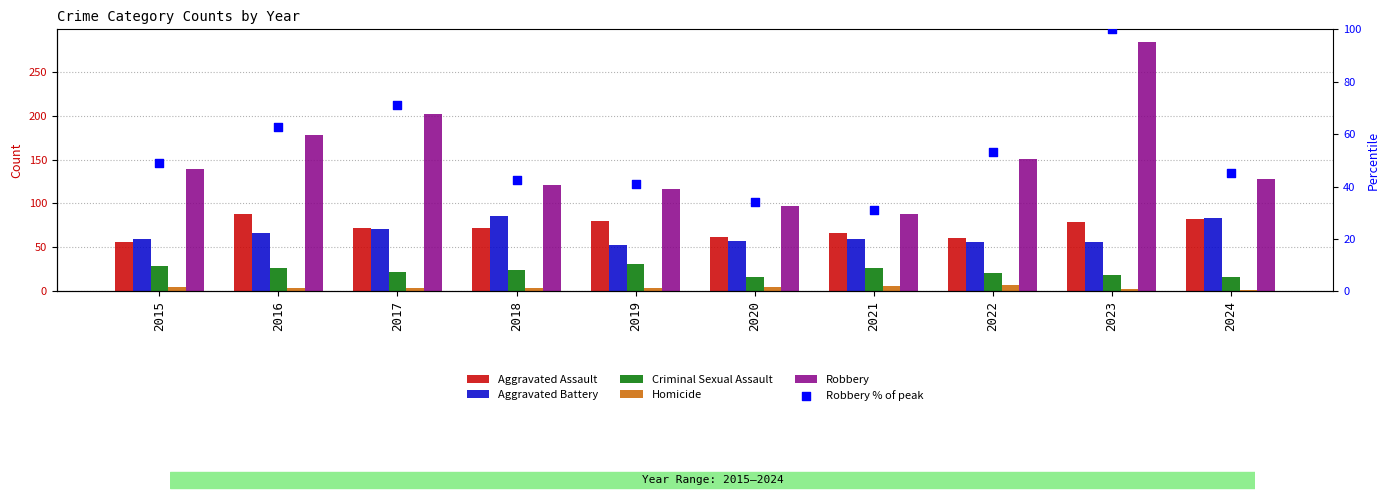

What are all the series names shown in the legend?

Aggravated Assault, Aggravated Battery, Criminal Sexual Assault, Homicide, Robbery, Robbery % of peak